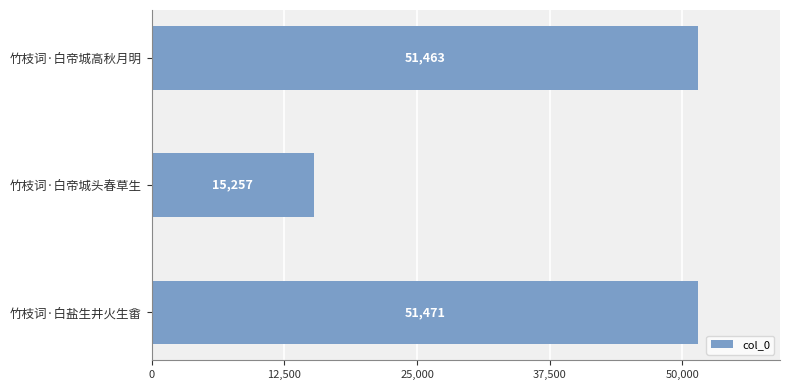

Rank the categories by value from lowest to highest.

竹枝词·白帝城头春草生, 竹枝词·白帝城高秋月明, 竹枝词·白盐生井火生畬